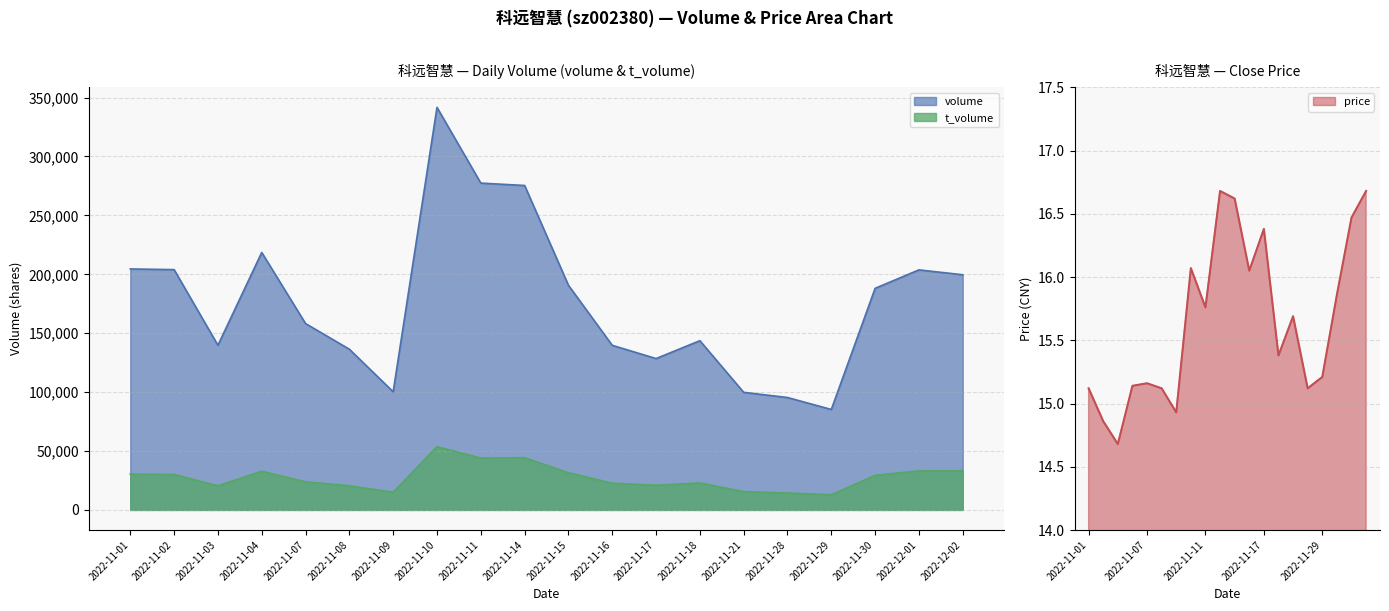

Is it true that t_volume equals 30089.0 at 2022-11-02?

True